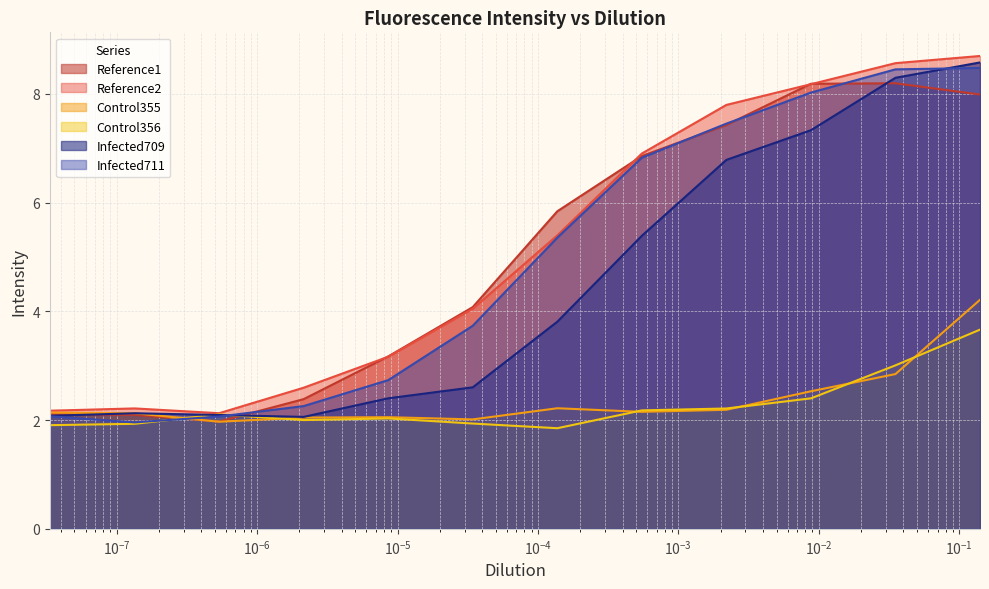

At which category is the sum across all series the highest?

1.3399671884767e-07